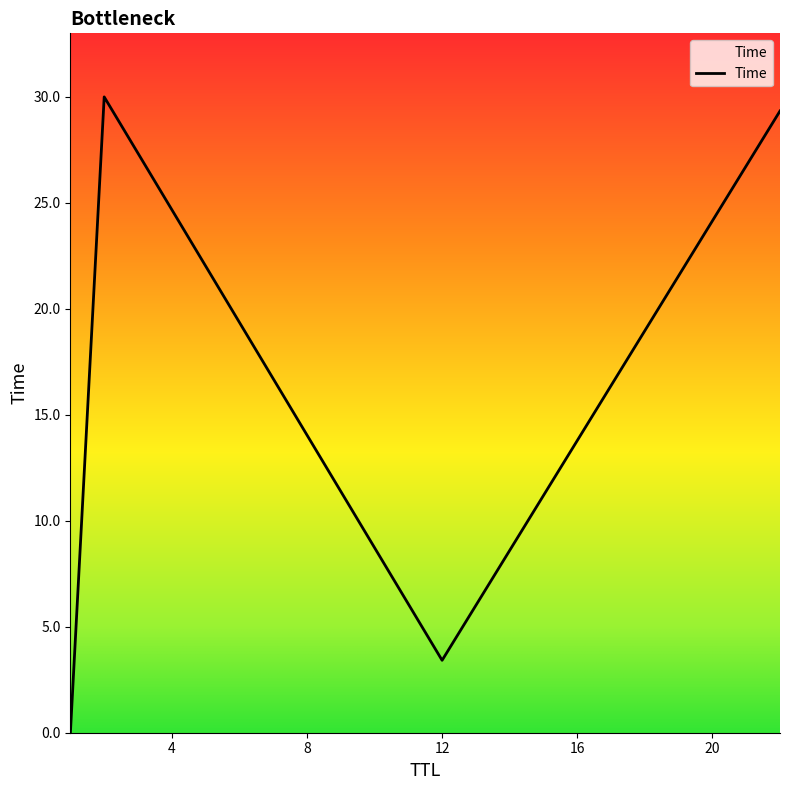

What is the greatest value displayed?

30.0